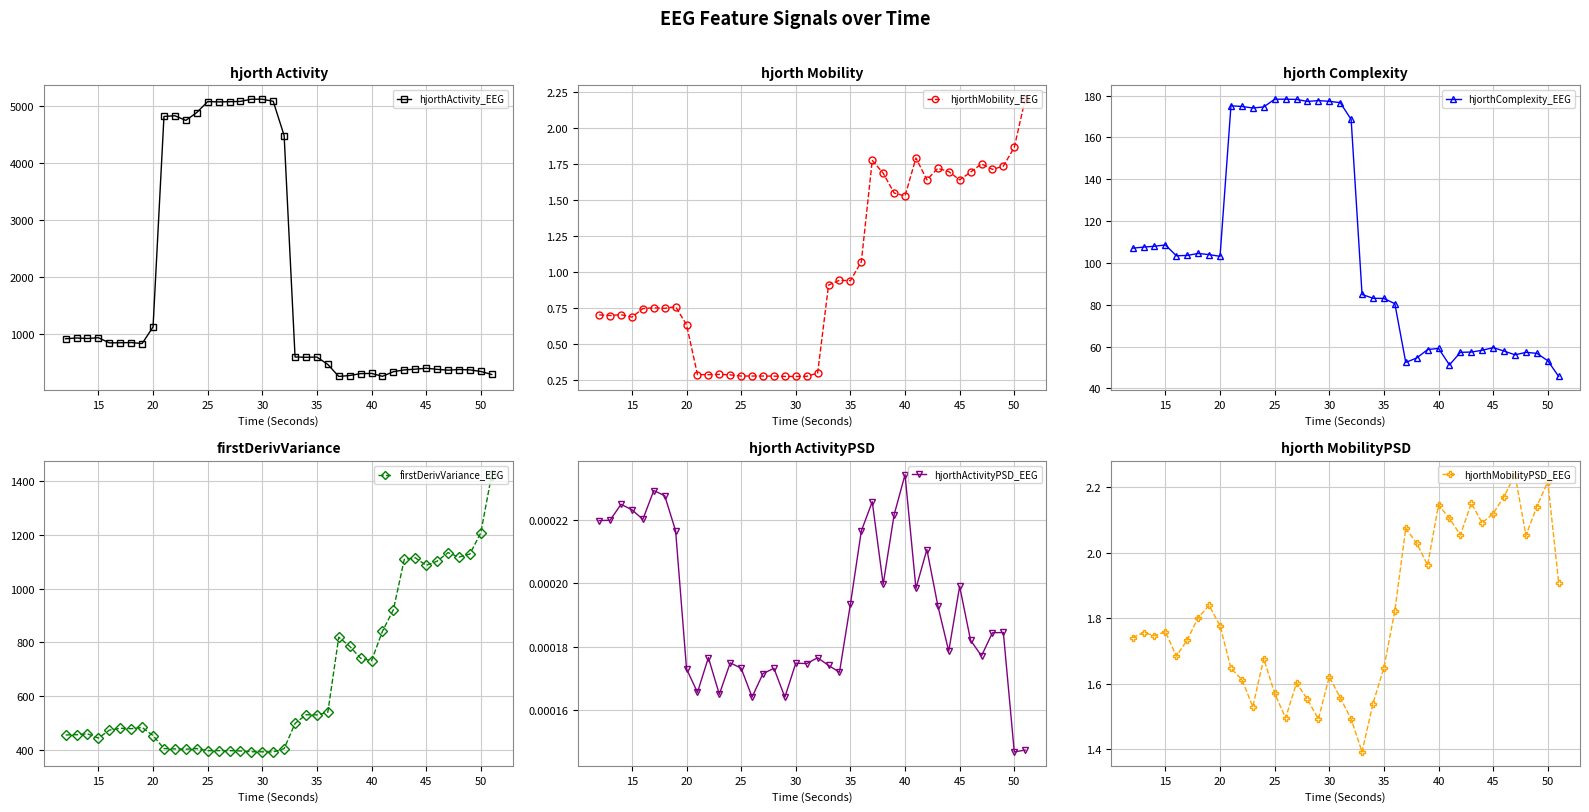

What is the maximum value for firstDerivVariance_EEG?

1424.1